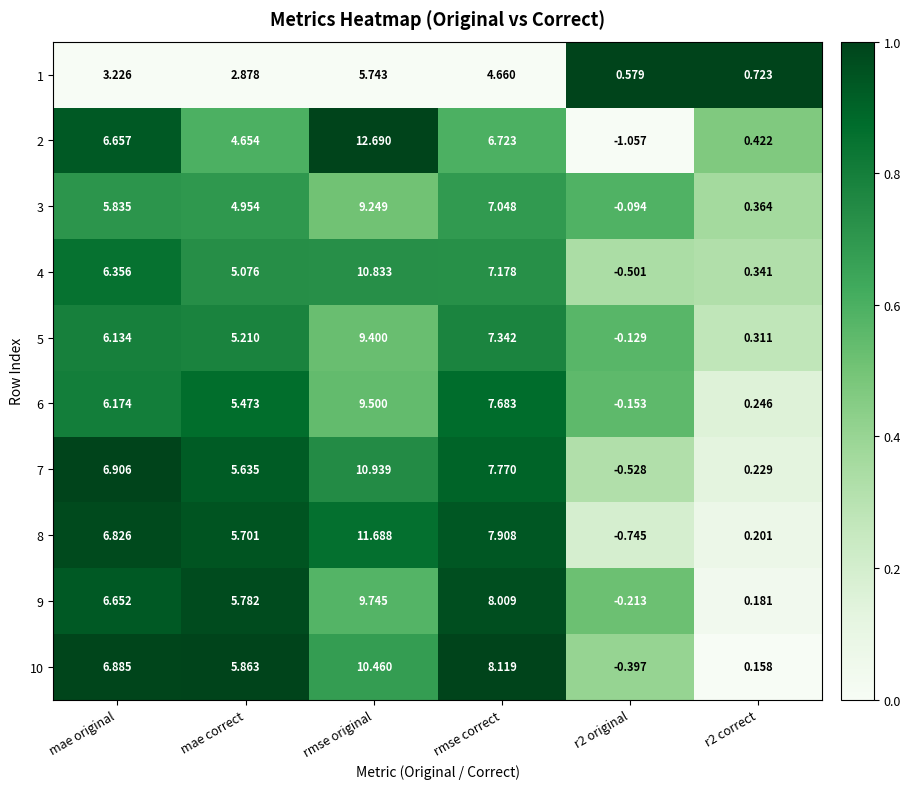

Is the value of 4 at r2 correct greater than the value of 7 at r2 original?

Yes